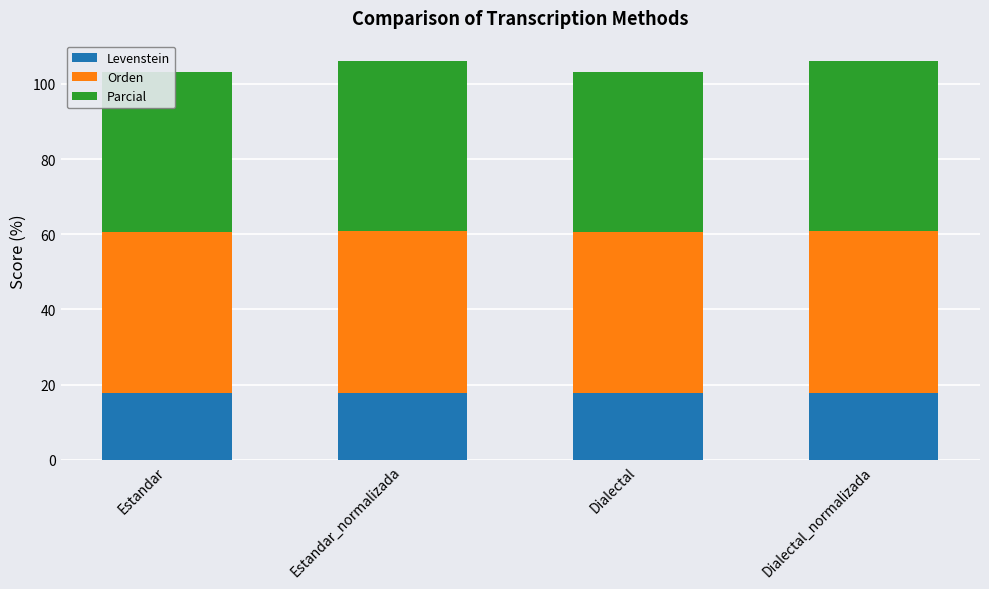

List the series in order of their peak value, lowest first.

Levenstein, Orden, Parcial